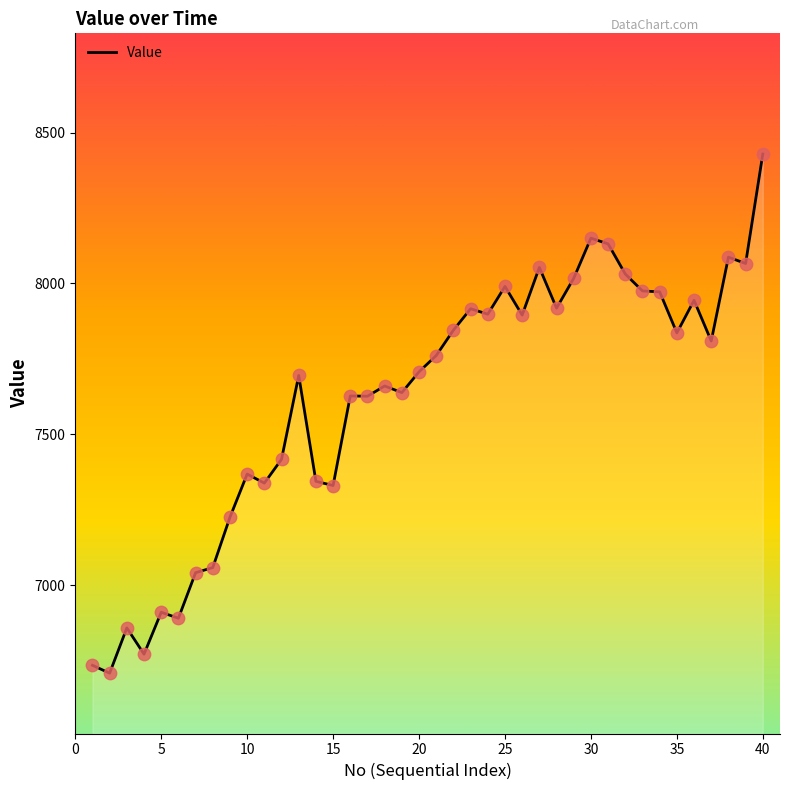

What is the difference between the maximum and minimum values?

1721